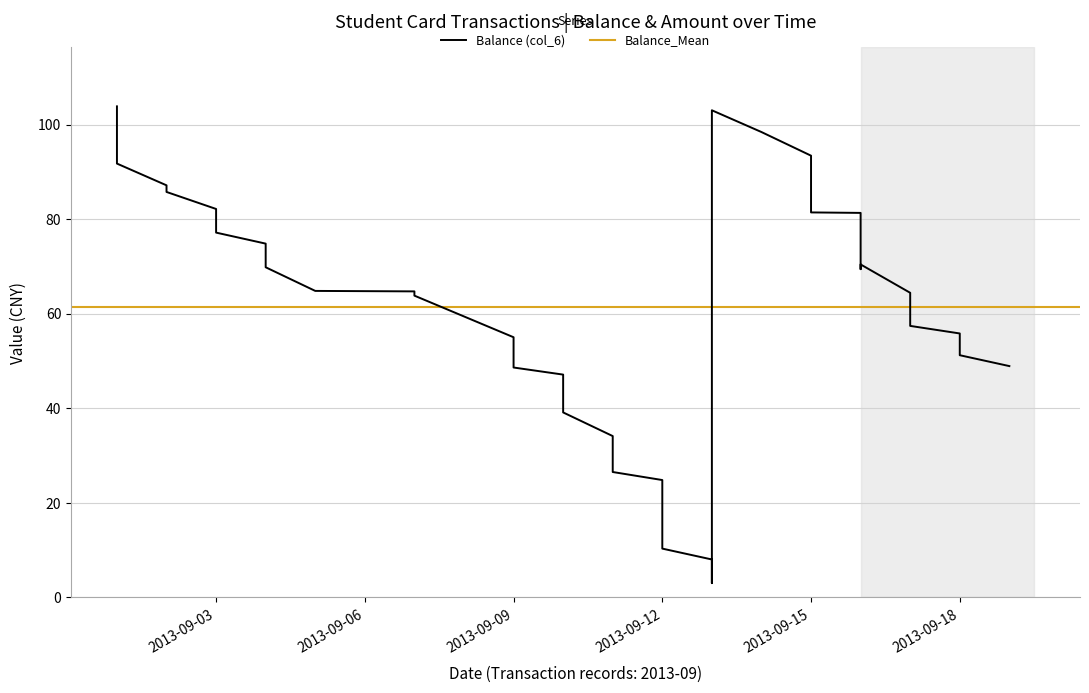

The value at 2013-09-07 is 63.8. True or false?

True